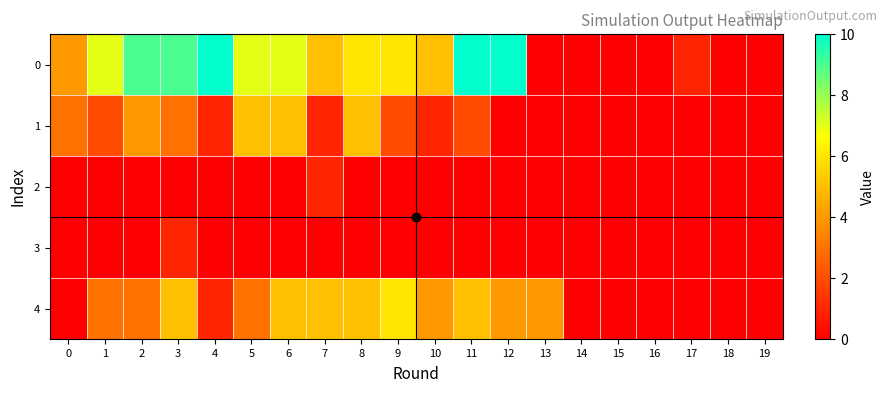

Between 16 and 1, which is larger?

1